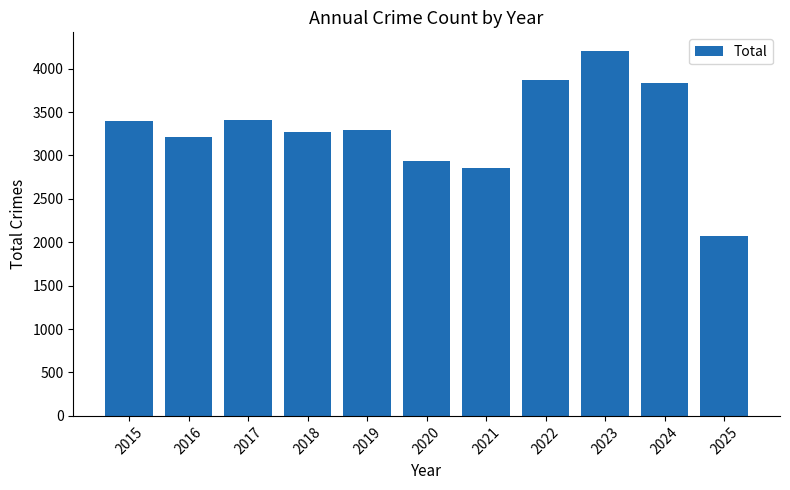

What is the value of the 6th bar from the left?

2935